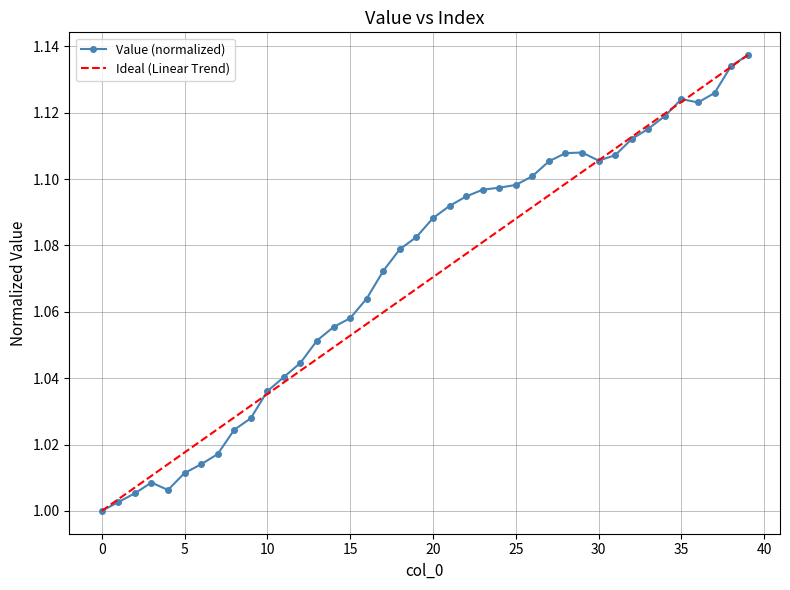

In Value (normalized), how many points are higher than both neighbors (excluding endpoints)?

3